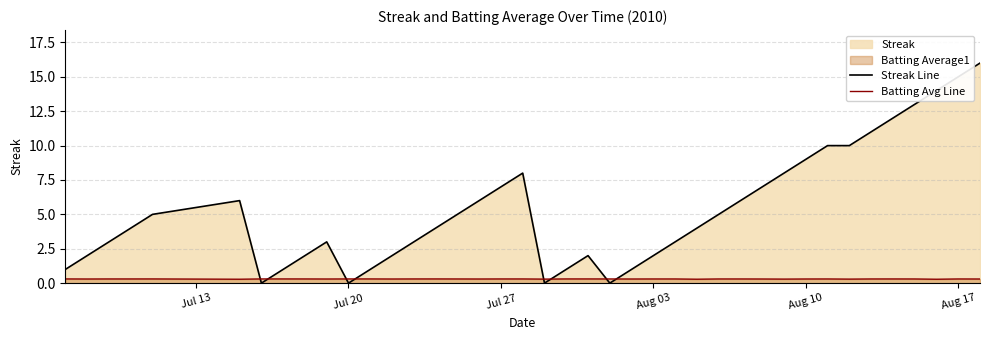

Which series ends up on top after the final intersection of Streak Line and Batting Avg Line?

Streak Line